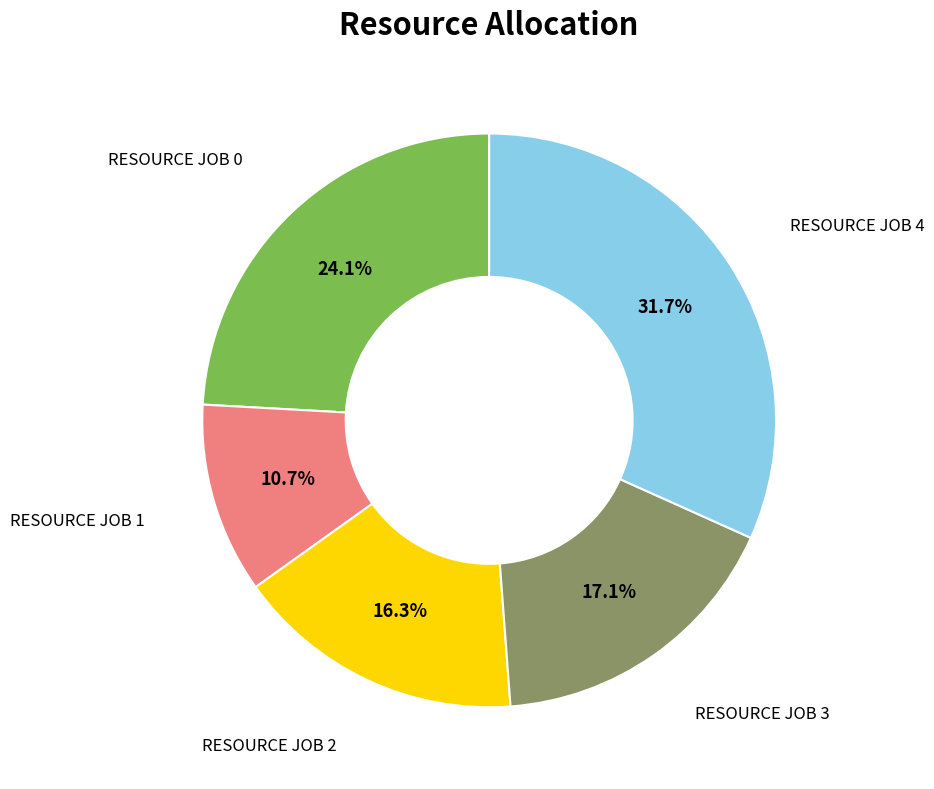

Is there a majority slice in this chart?

No